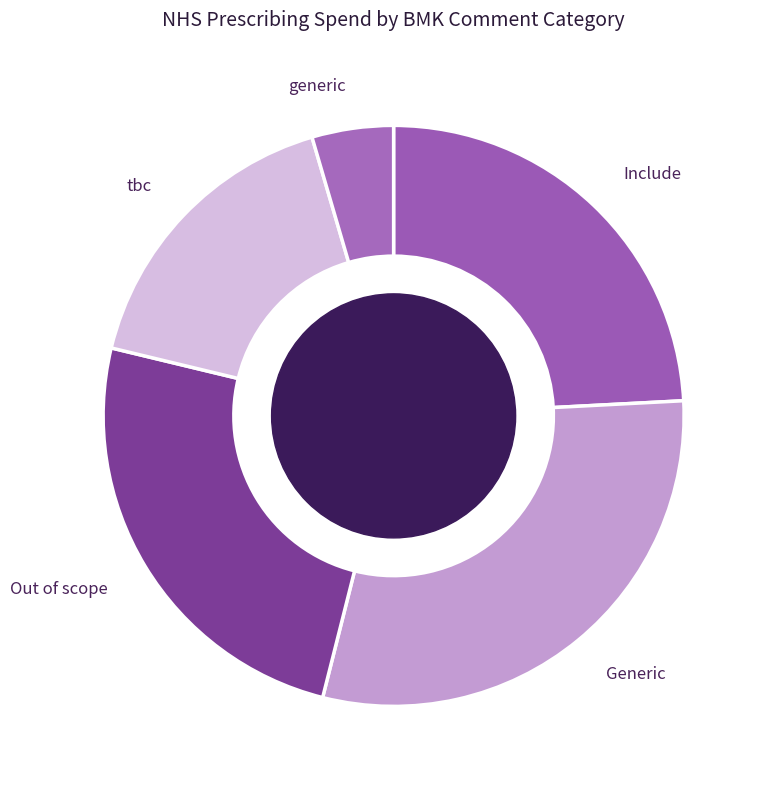

How many segments does this pie chart have?

5